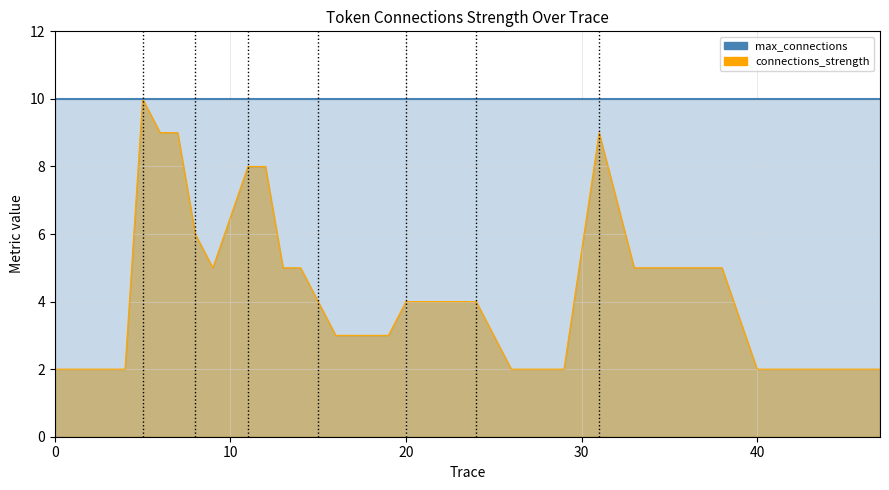

What is the label of the 20th point from the left?

20